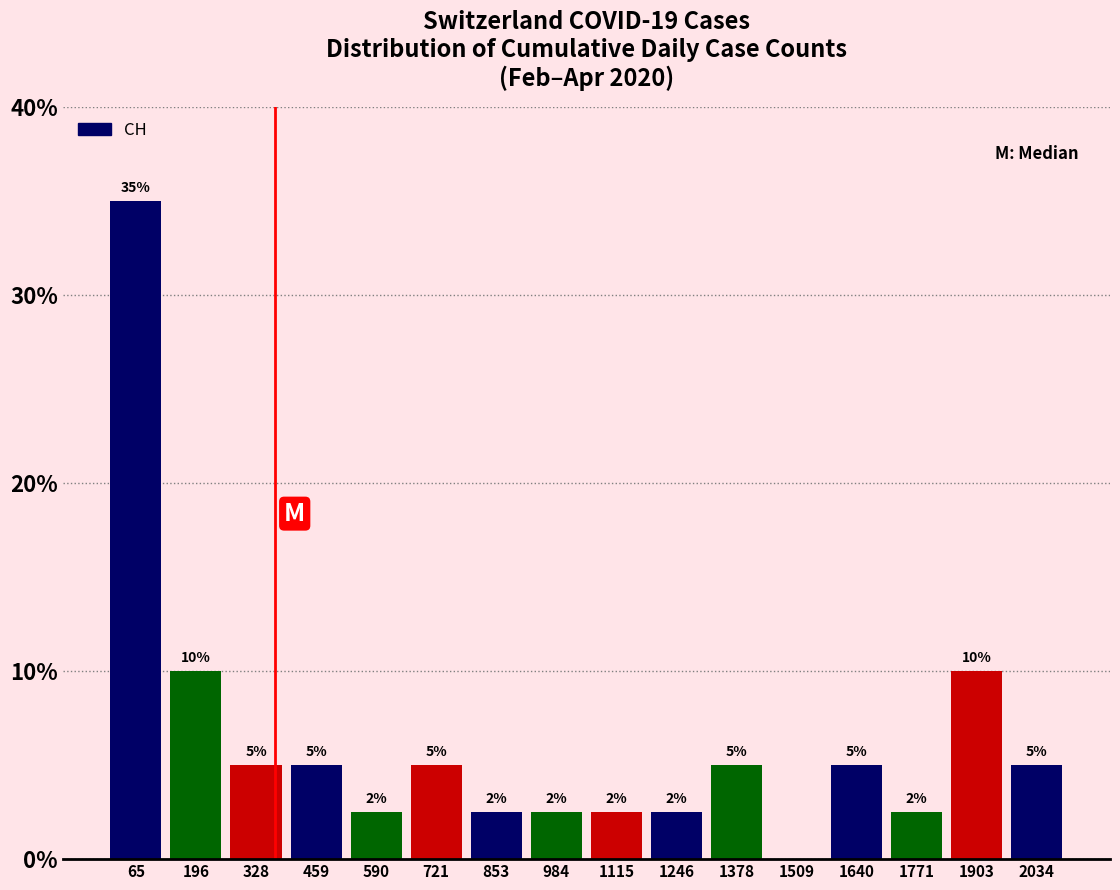

Which range on the x-axis has the tallest bar?

0 to 140